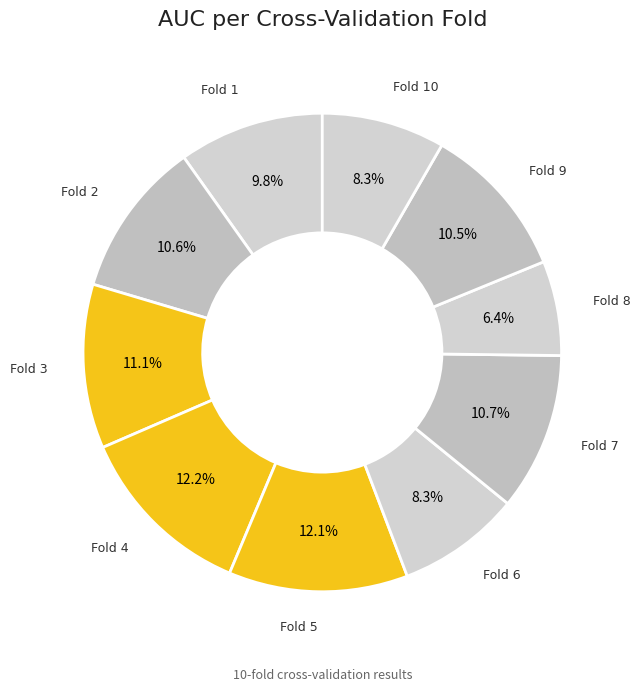

Count the number of slices in the pie.

10